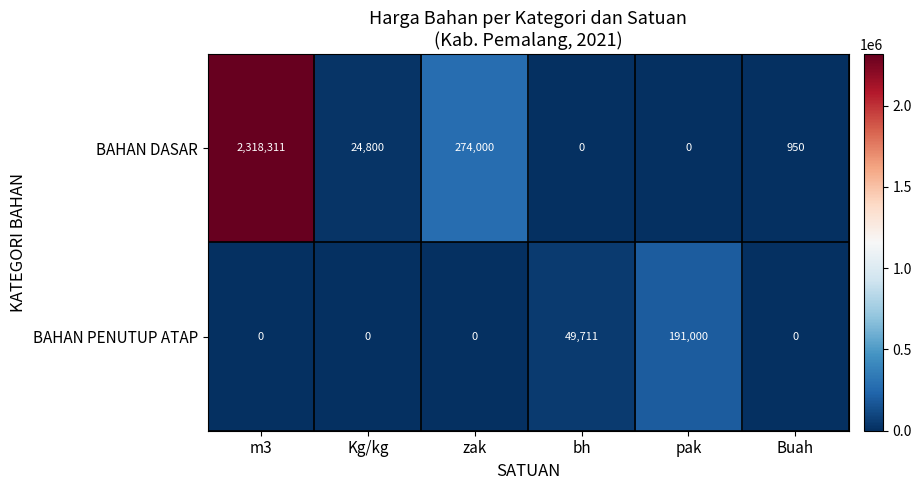

At how many categories does at least one series exceed 1380754?

1